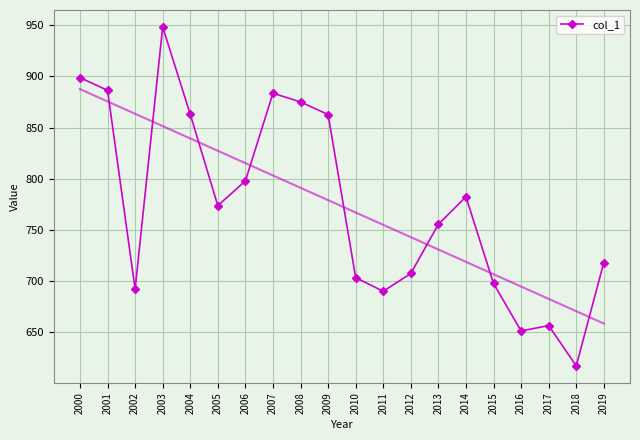

What is the difference between the maximum and minimum values?

331.0